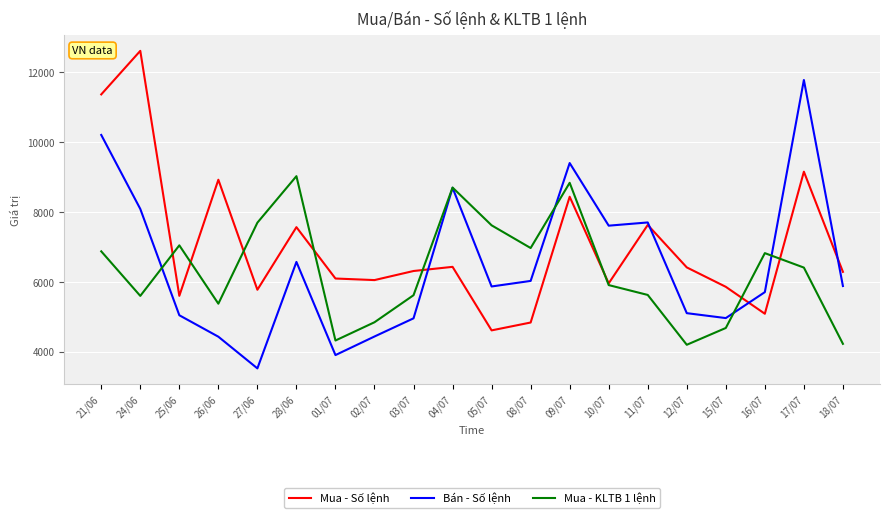

The Mua - Số lệnh series shows 7567.0 at 28/06. True or false?

True